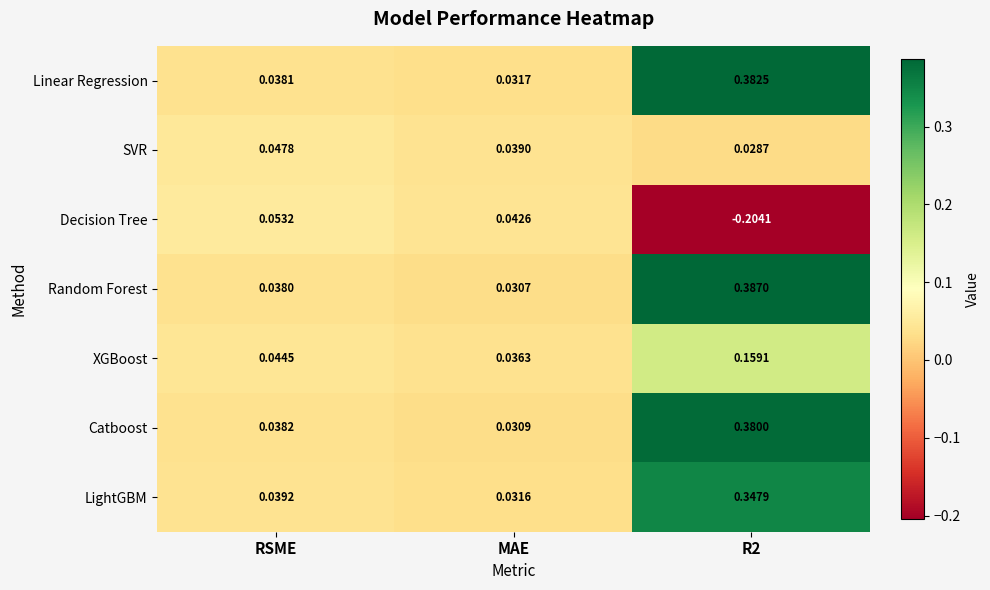

Is the value of XGBoost at R2 greater than the value of Decision Tree at MAE?

Yes